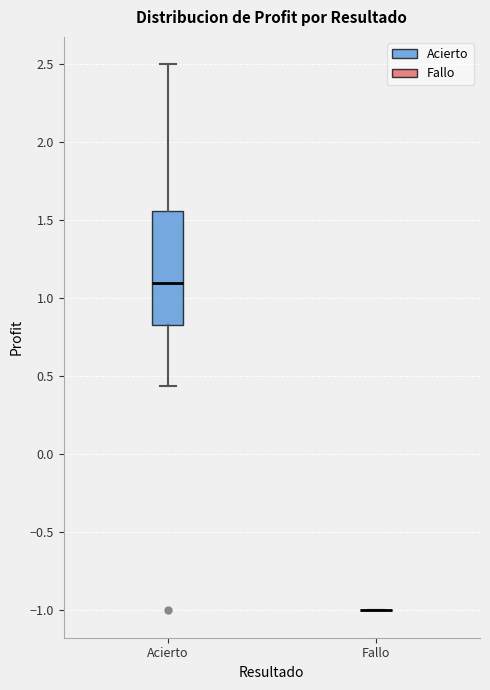

Reading left to right, transcribe this box plot: for each box, give where its median line is, the range the box spans, and where its two whiskers end, as read against the y-axis. The values are not printed on the chart, so give them approximately, as read against the axis.

Acierto: median 1.10, box 0.85 to 1.55, whiskers 0.45 to 2.50
Fallo: box collapsed to a line at -1.00, whiskers -1.00 to -1.00